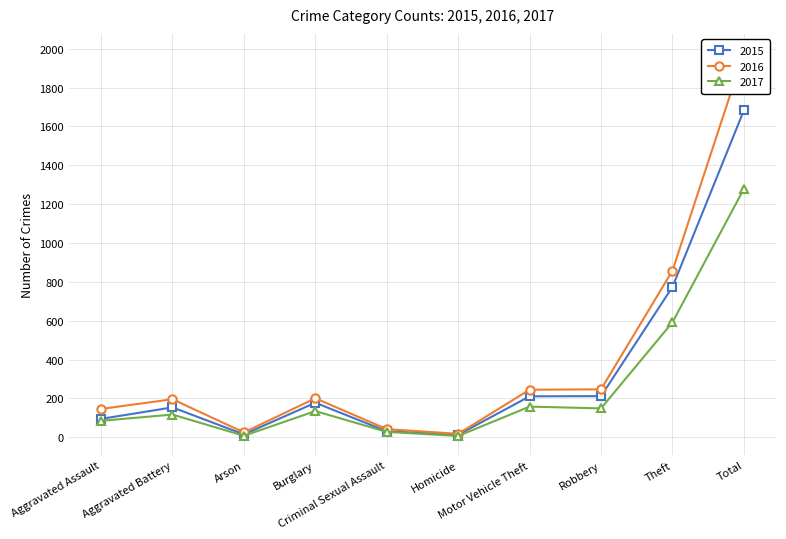

At how many categories does at least one series exceed 240?

4